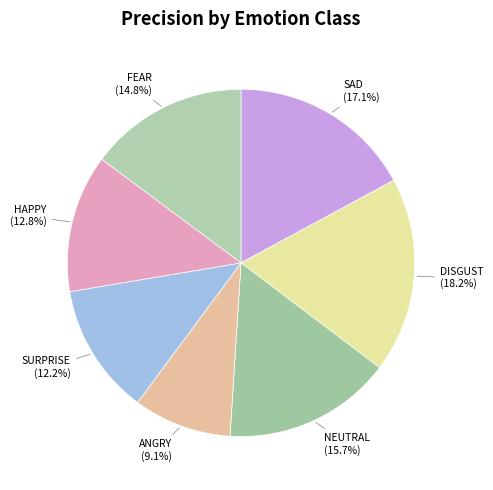

To the nearest percent, what percentage of the pie is ANGRY?

9%